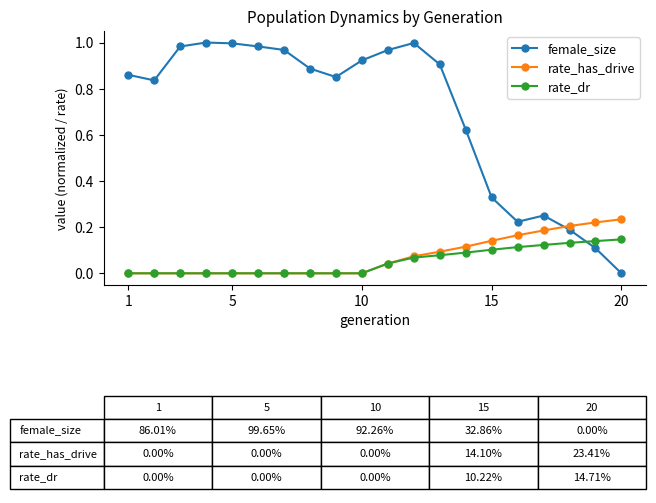

Which series has the largest total across all categories?

female_size